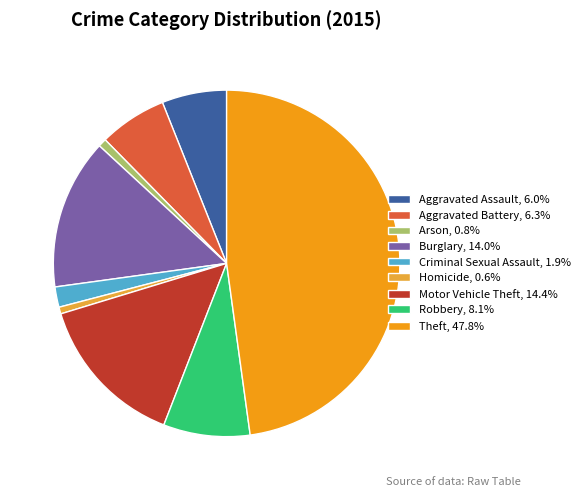

How many segments does this pie chart have?

9